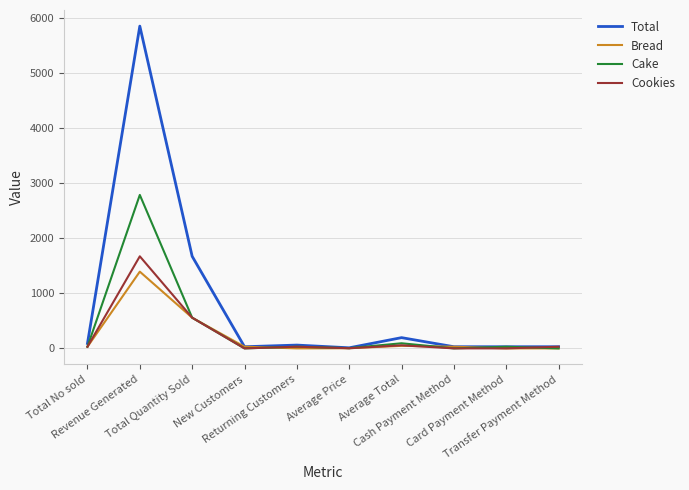

Is it true that Total equals 5859.0 at Revenue Generated?

True